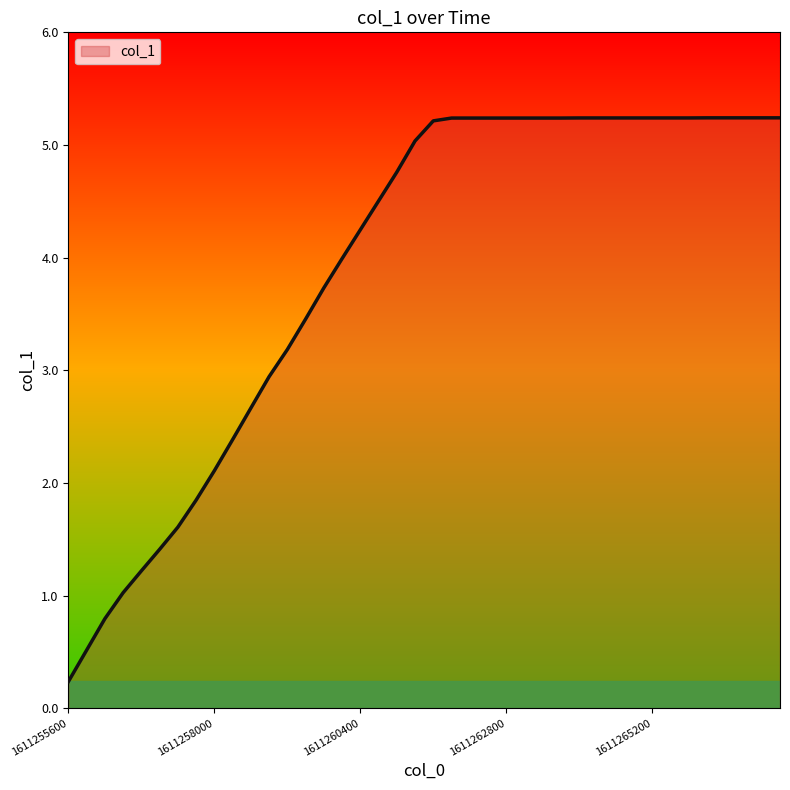

What is the smallest value displayed?

0.2